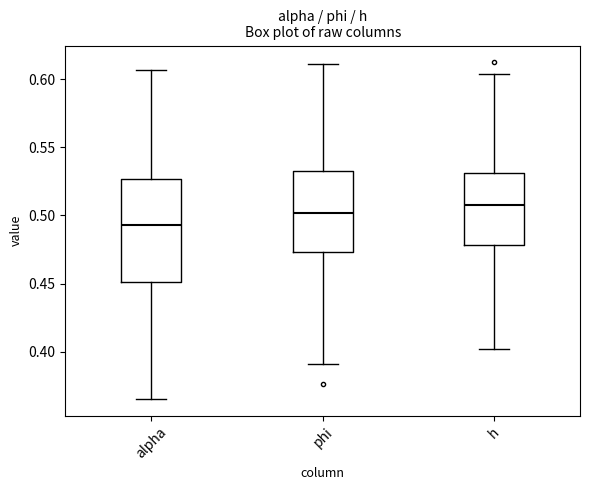

Reading left to right, transcribe this box plot: for each box, give where its median line is, the range the box spans, and where its two whiskers end, as read against the y-axis. The values are not printed on the chart, so give them approximately, as read against the axis.

alpha: median 0.495, box 0.450 to 0.525, whiskers 0.365 to 0.605
phi: median 0.500, box 0.475 to 0.535, whiskers 0.390 to 0.610
h: median 0.510, box 0.480 to 0.530, whiskers 0.400 to 0.605